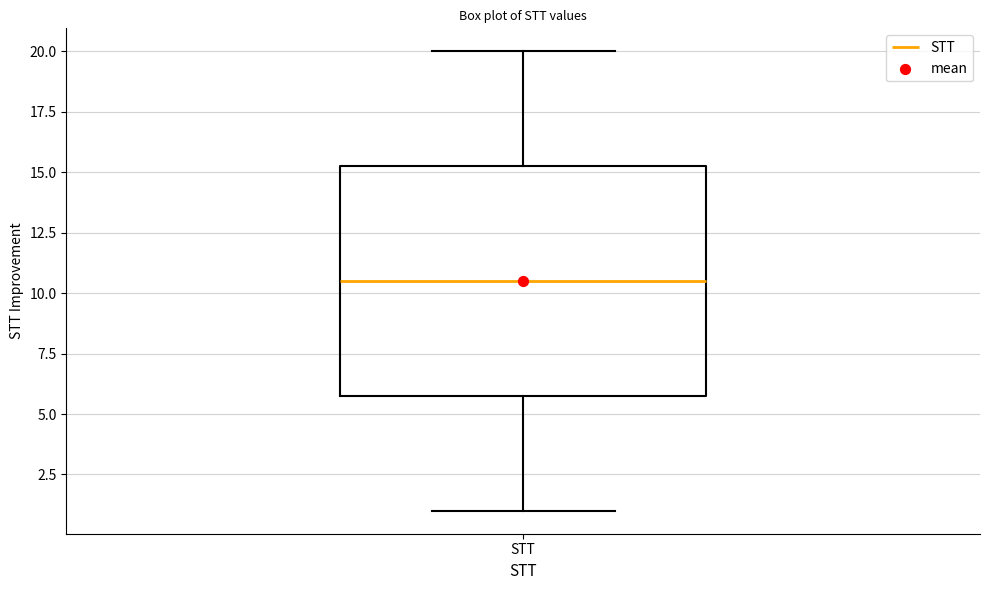

Transcribe this box plot: give where the median line is, the range the box spans, and where the two whiskers end, as read against the y-axis. The values are not printed on the chart, so give them approximately, as read against the axis.

median 10.5, box 6.0 to 15.5, whiskers 1.0 to 20.0